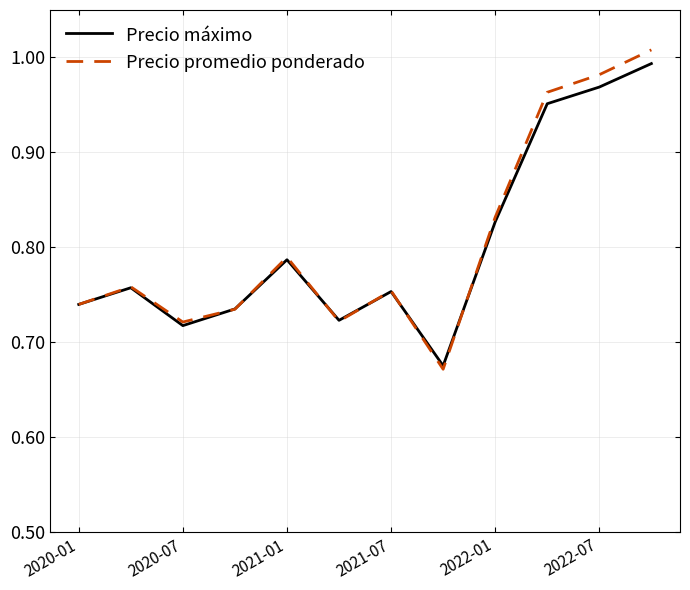

Which series has the largest range (max minus min)?

Precio promedio ponderado